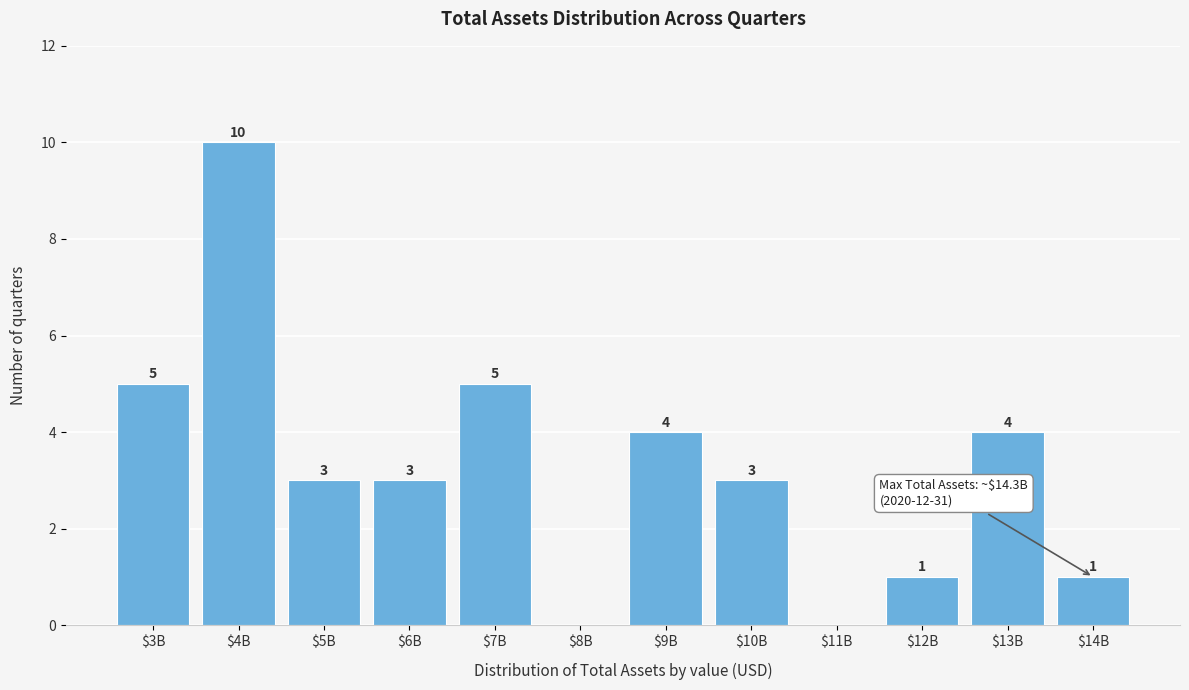

How many values are between 1 and 5?

9